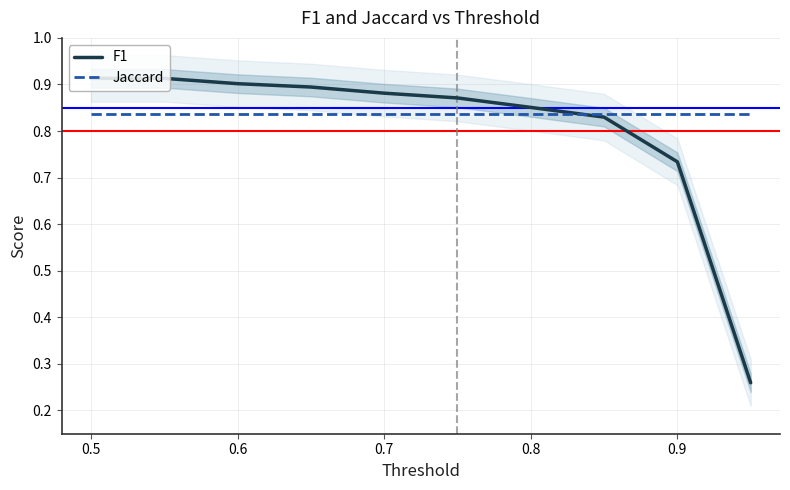

True or false: F1 has more than 2 points higher than both neighbors.

False